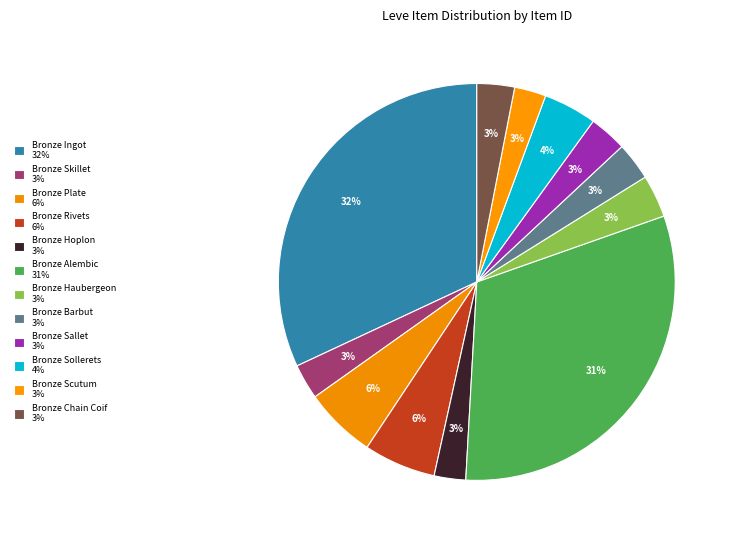

Rank the categories by value from lowest to highest.

Bronze Hoplon, Bronze Scutum, Bronze Skillet, Bronze Chain Coif, Bronze Sallet, Bronze Barbut, Bronze Haubergeon, Bronze Sollerets, Bronze Plate, Bronze Rivets, Bronze Alembic, Bronze Ingot